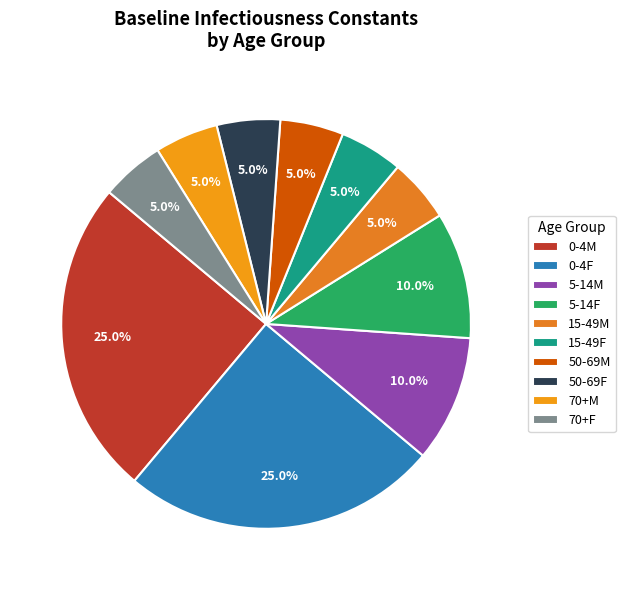

The 0-4F slice represents 1% of the pie. True or false?

False